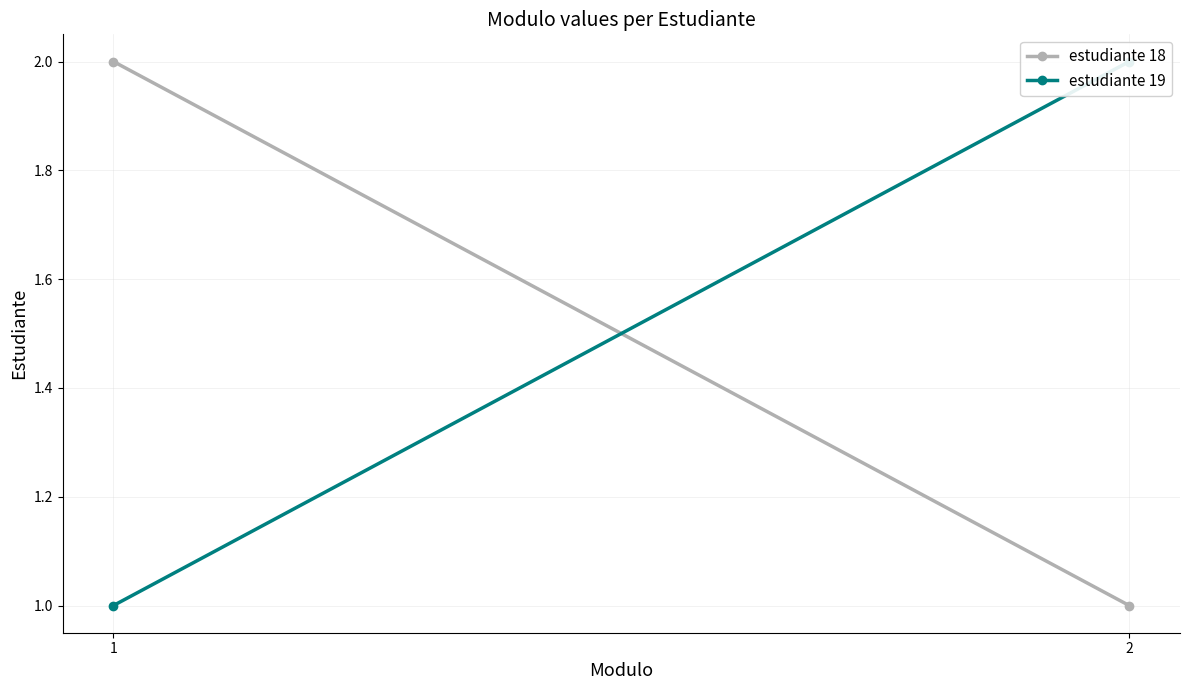

Rank the series at 2 from highest to lowest value.

estudiante 19, estudiante 18